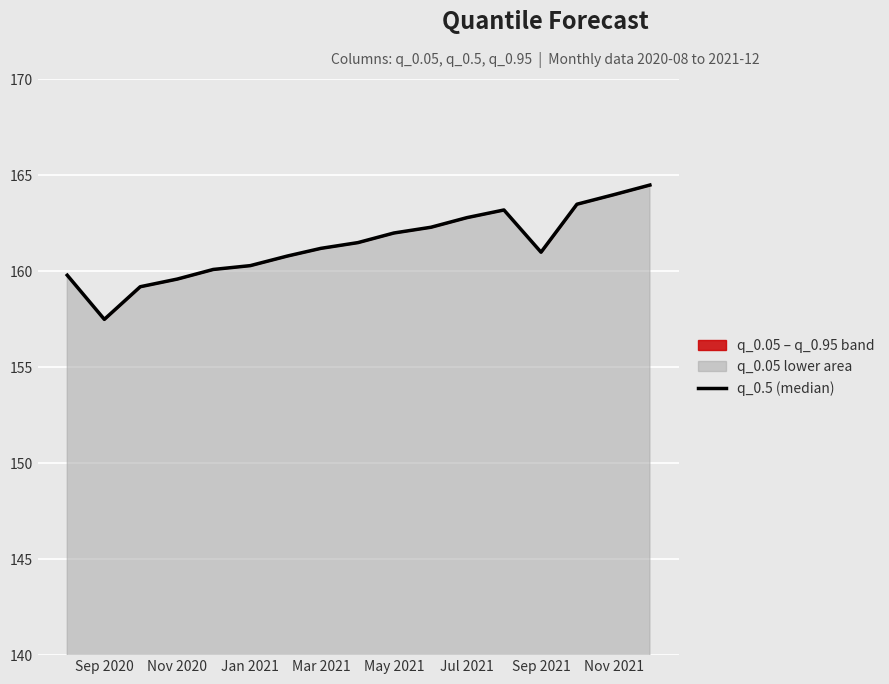

What is the difference between the values at Jul 2021 and Sep 2021?

1.8